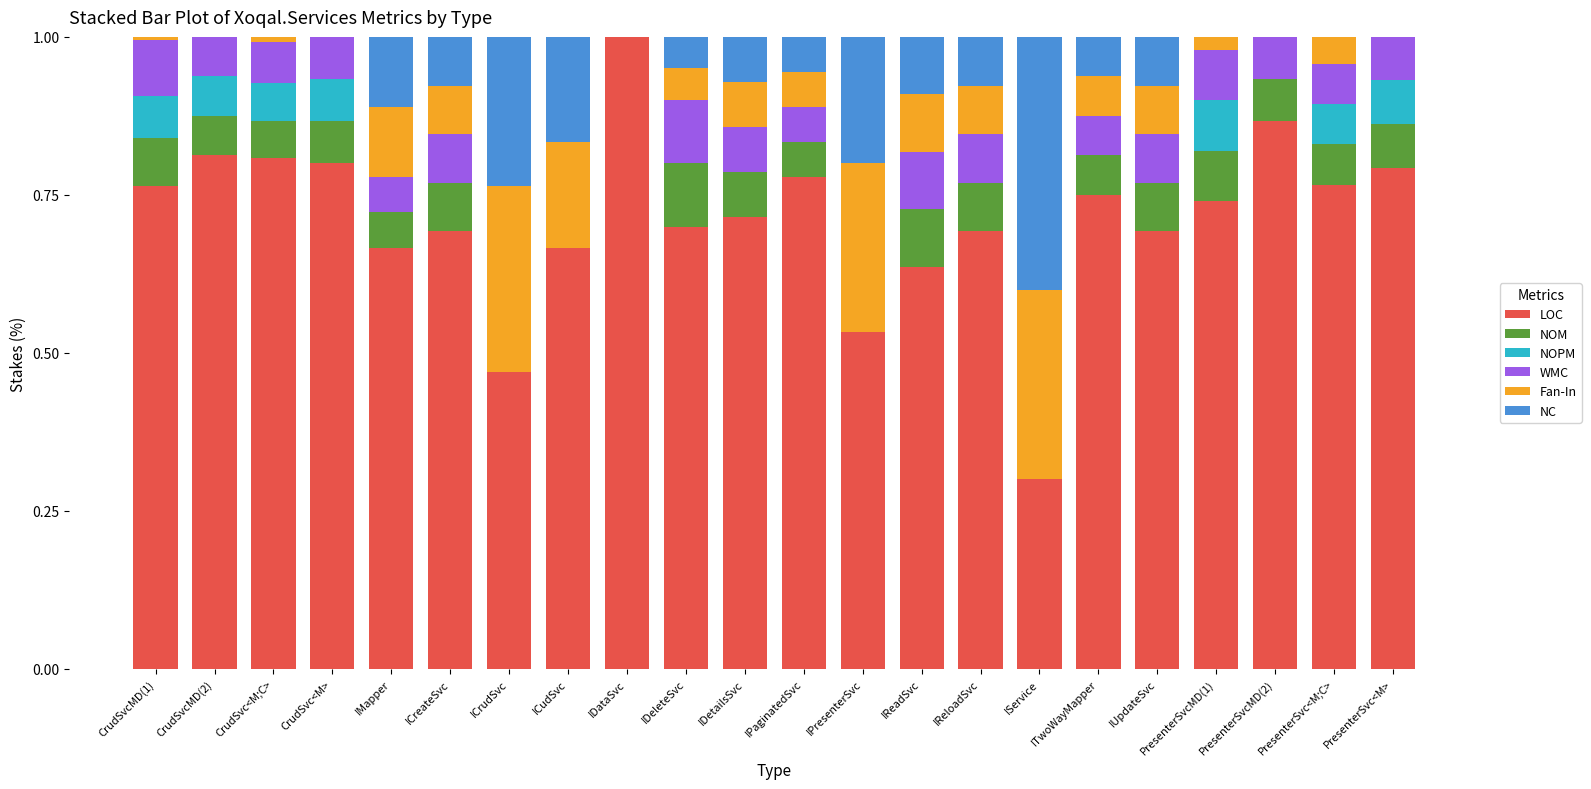

The value of LOC at CrudSvcMD(2) is 0.8. True or false?

True